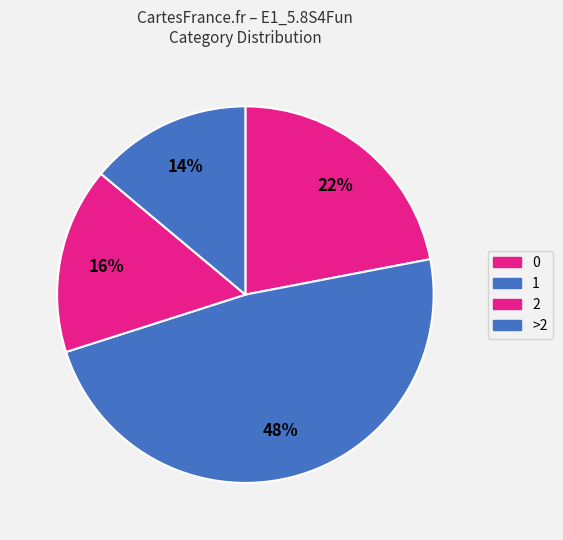

Count the number of slices in the pie.

4